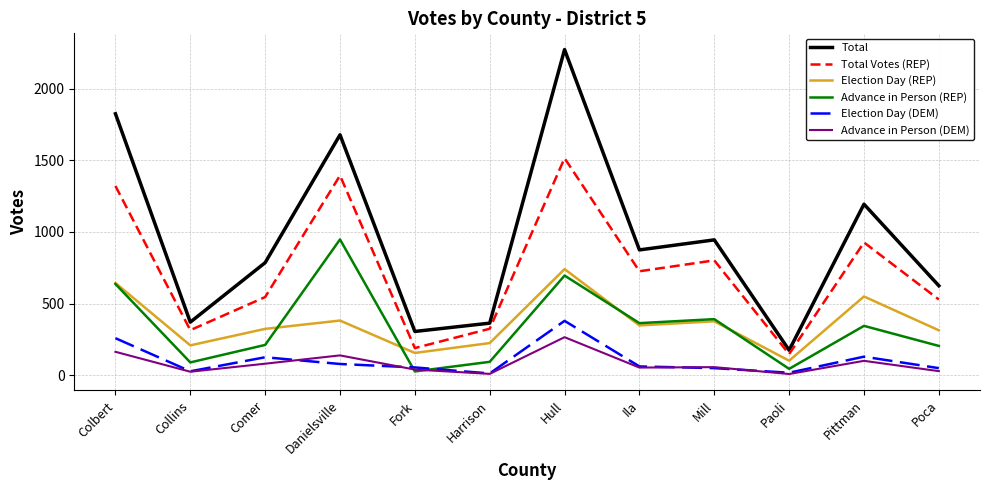

Does the chart display data point markers on the line(s)?

No